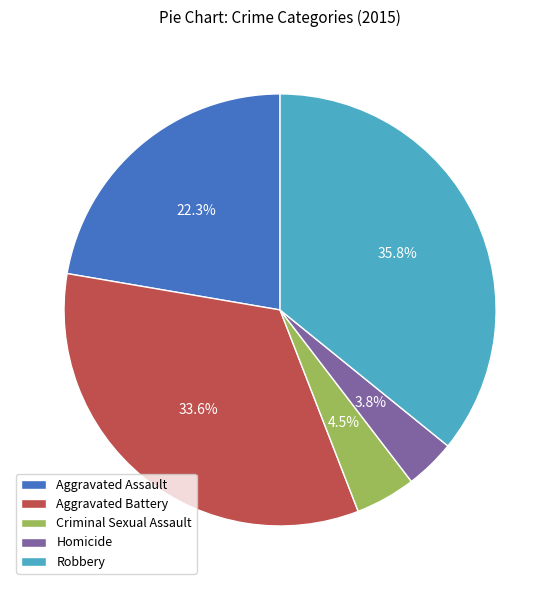

What is the total percentage of Aggravated Assault and Criminal Sexual Assault?

26.8%